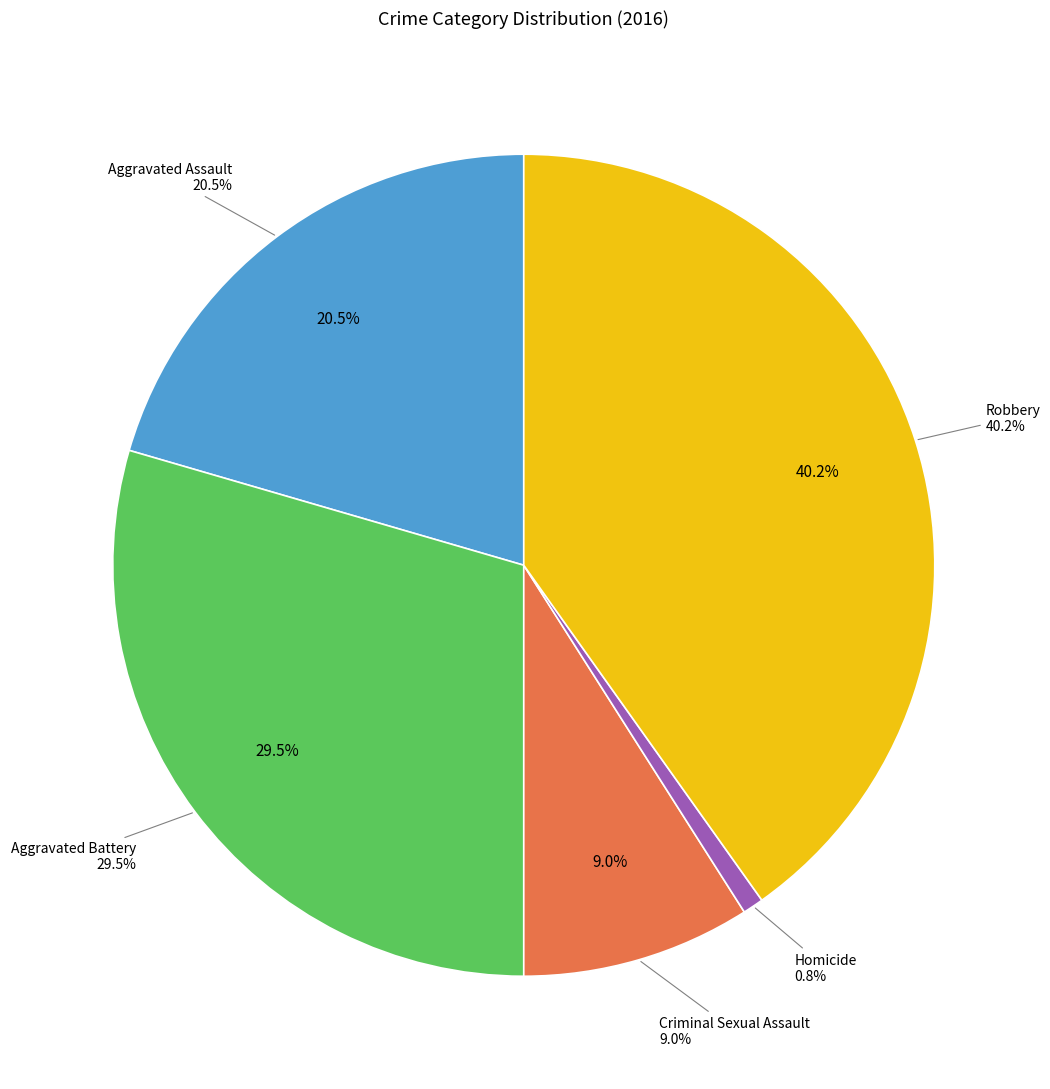

What is the largest slice in the pie chart?

Robbery